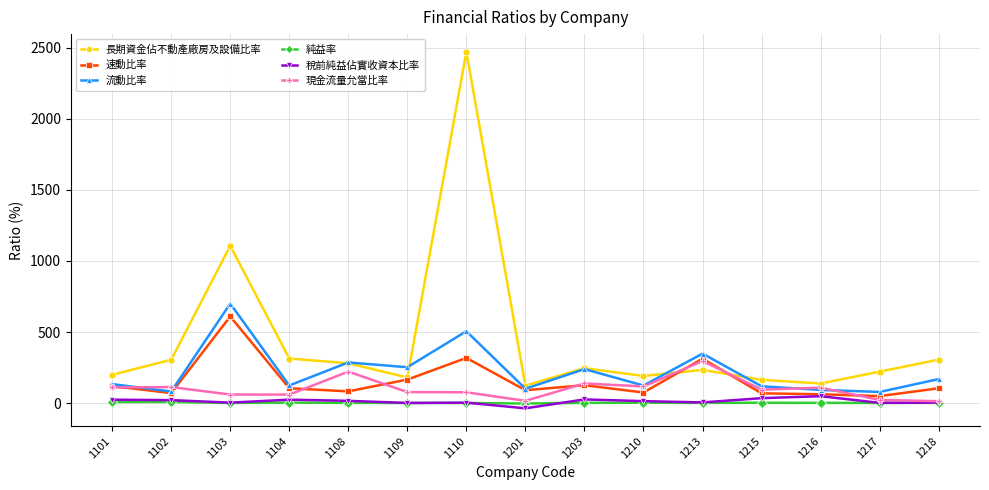

How many data points in 長期資金佔不動產廠房及設備比率 are less than 233?

7